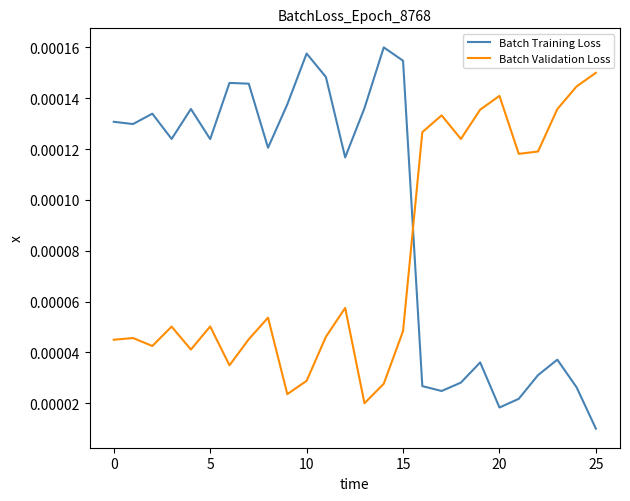

How many intersections are there between Batch Training Loss and Batch Validation Loss?

1